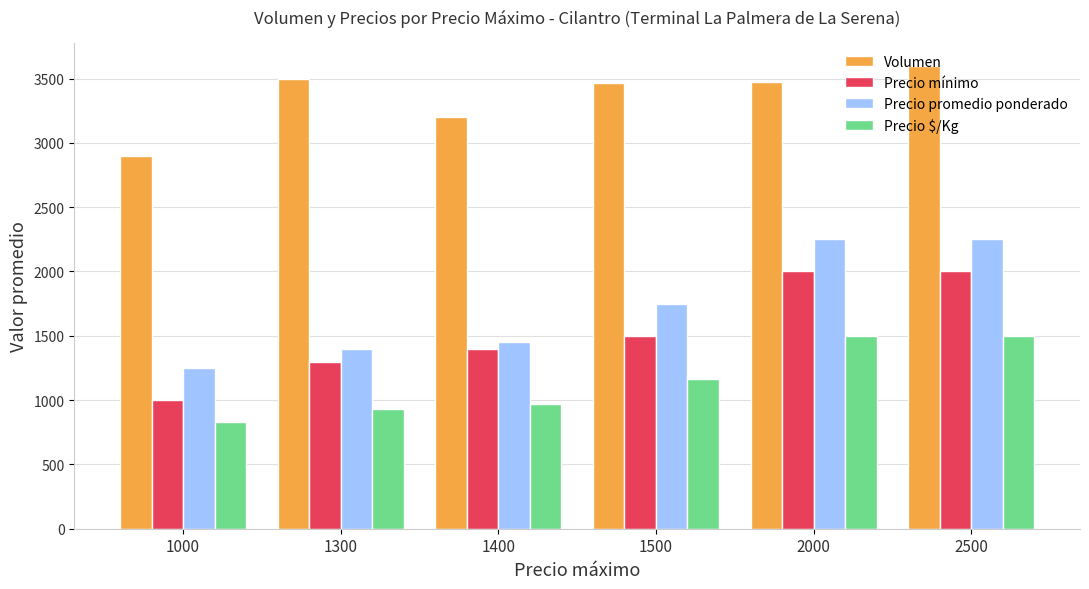

What is the sum of all Volumen values?

20139